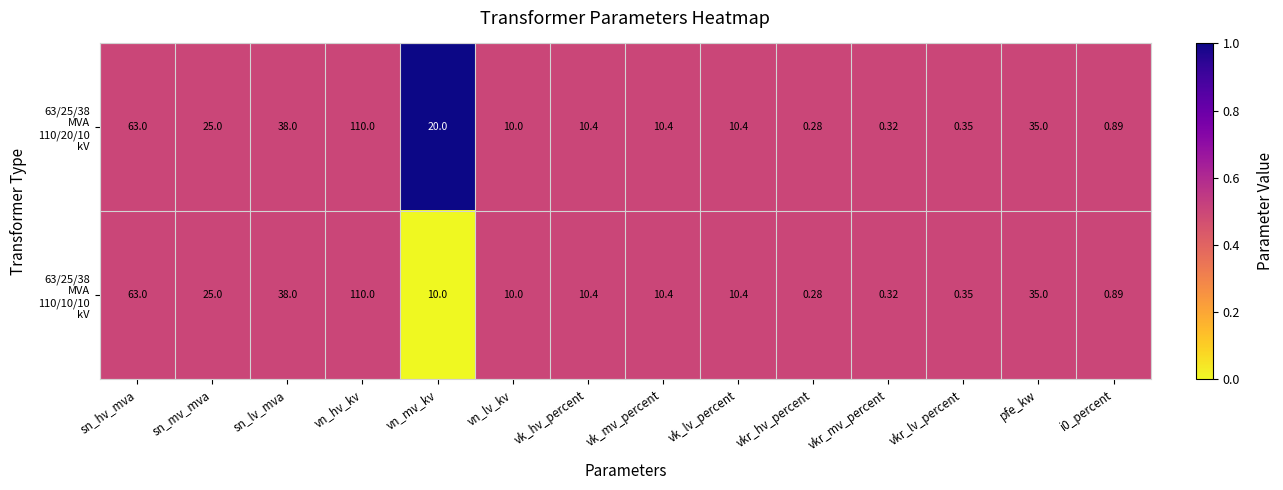

Which category has the lowest value across all series?

vkr_hv_percent